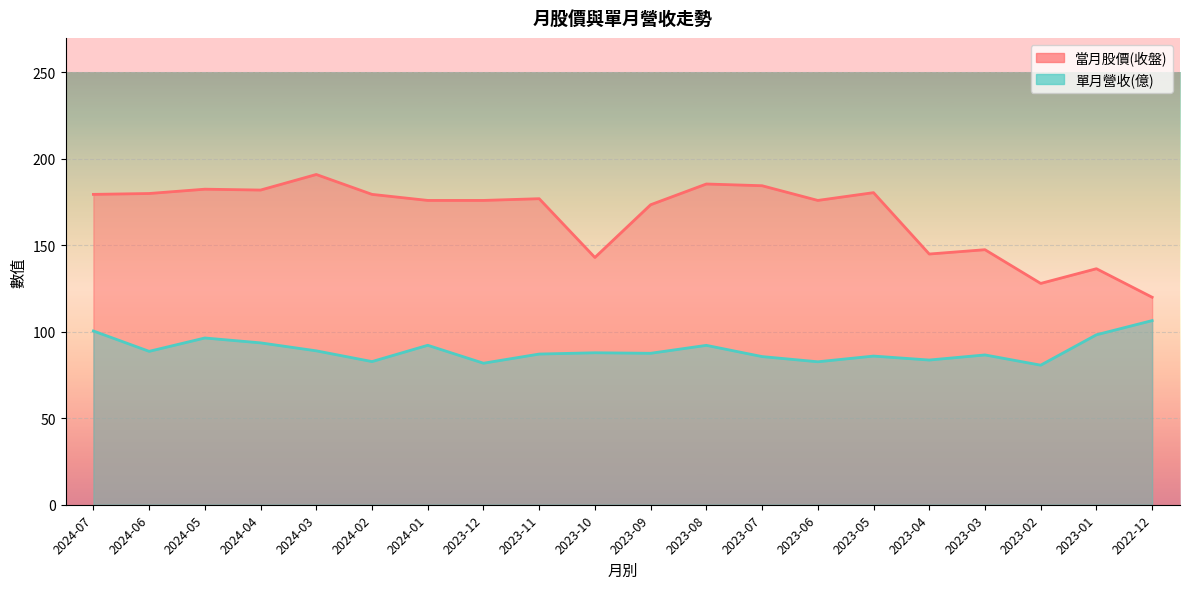

In 當月股價(收盤), how many points are higher than both neighbors (excluding endpoints)?

7